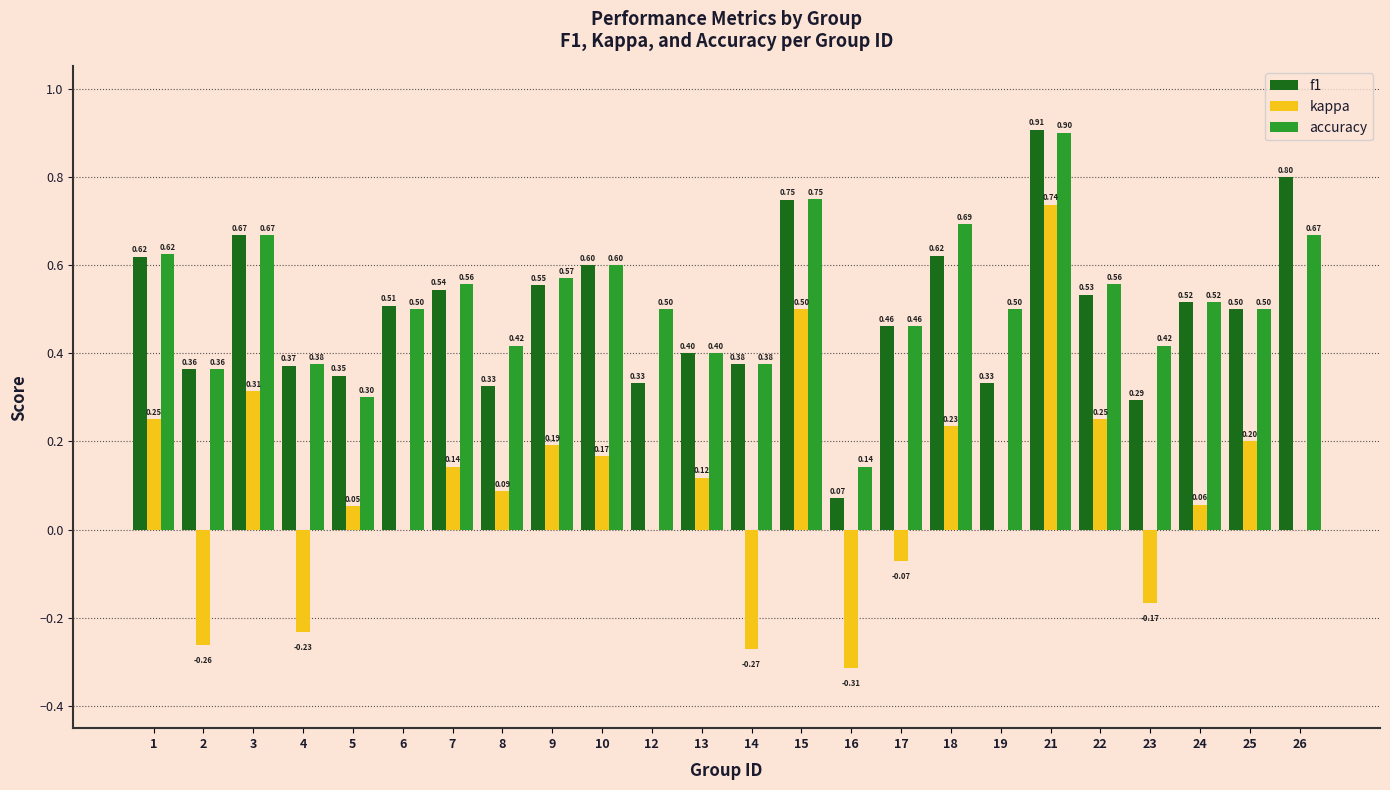

Between 8 and 13, which series saw the biggest shift?

f1